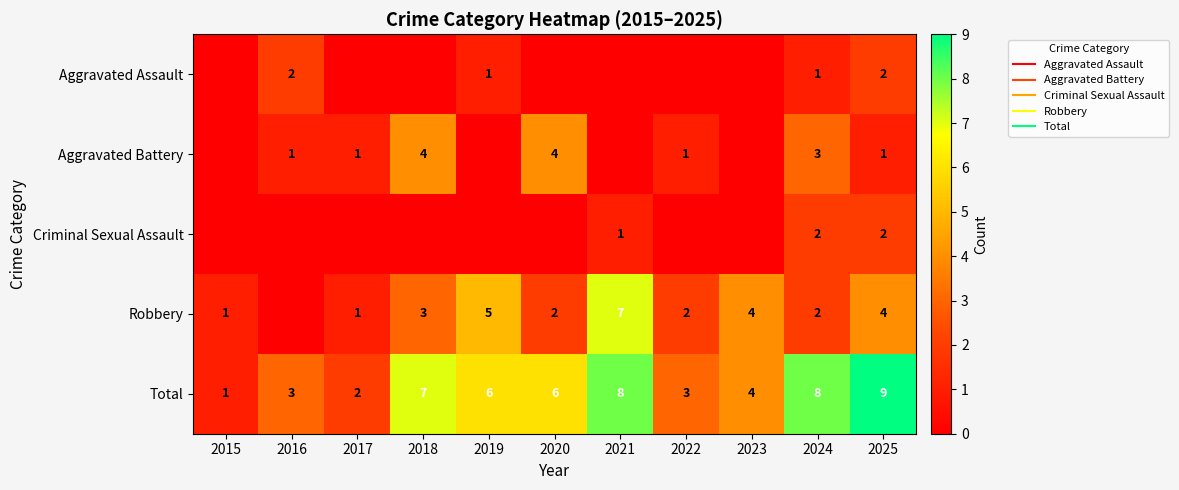

What is the spread (max minus min) of values at 2016?

3